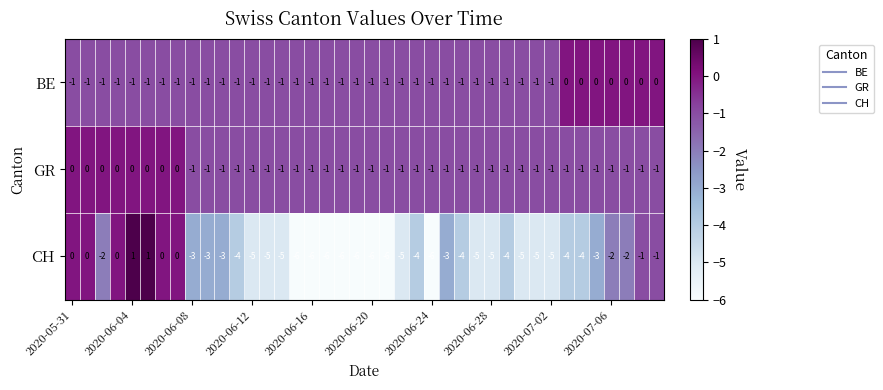

What is the minimum value shown in the chart?

-6